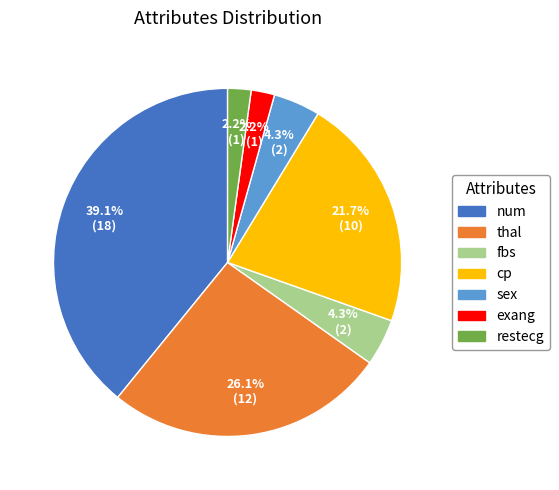

How many slices are in this pie chart?

7